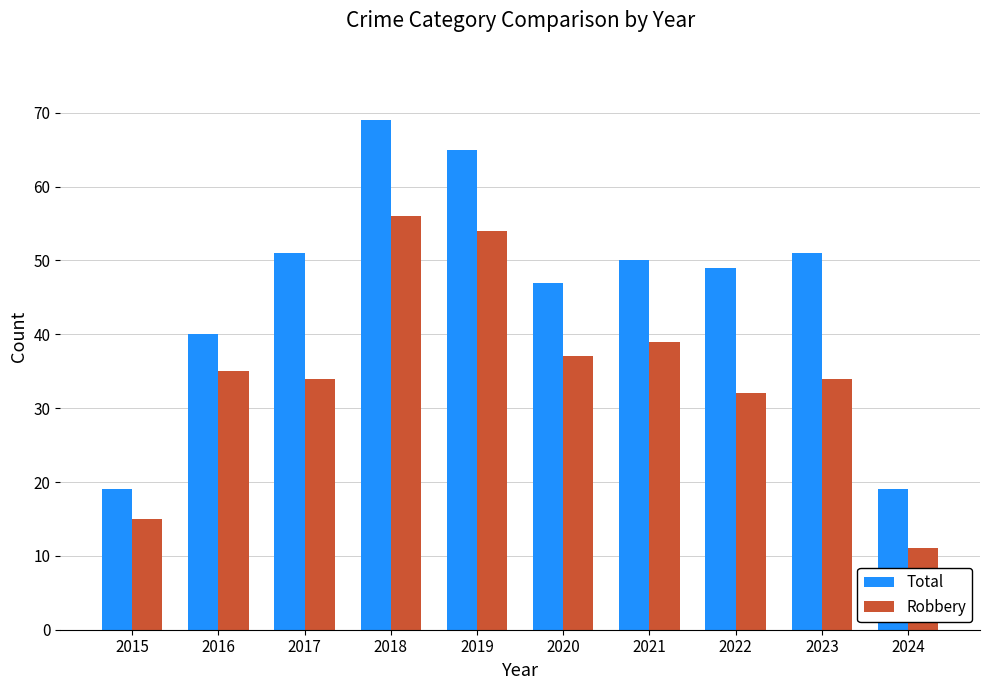

What is the spread (max minus min) of values at 2023?

17